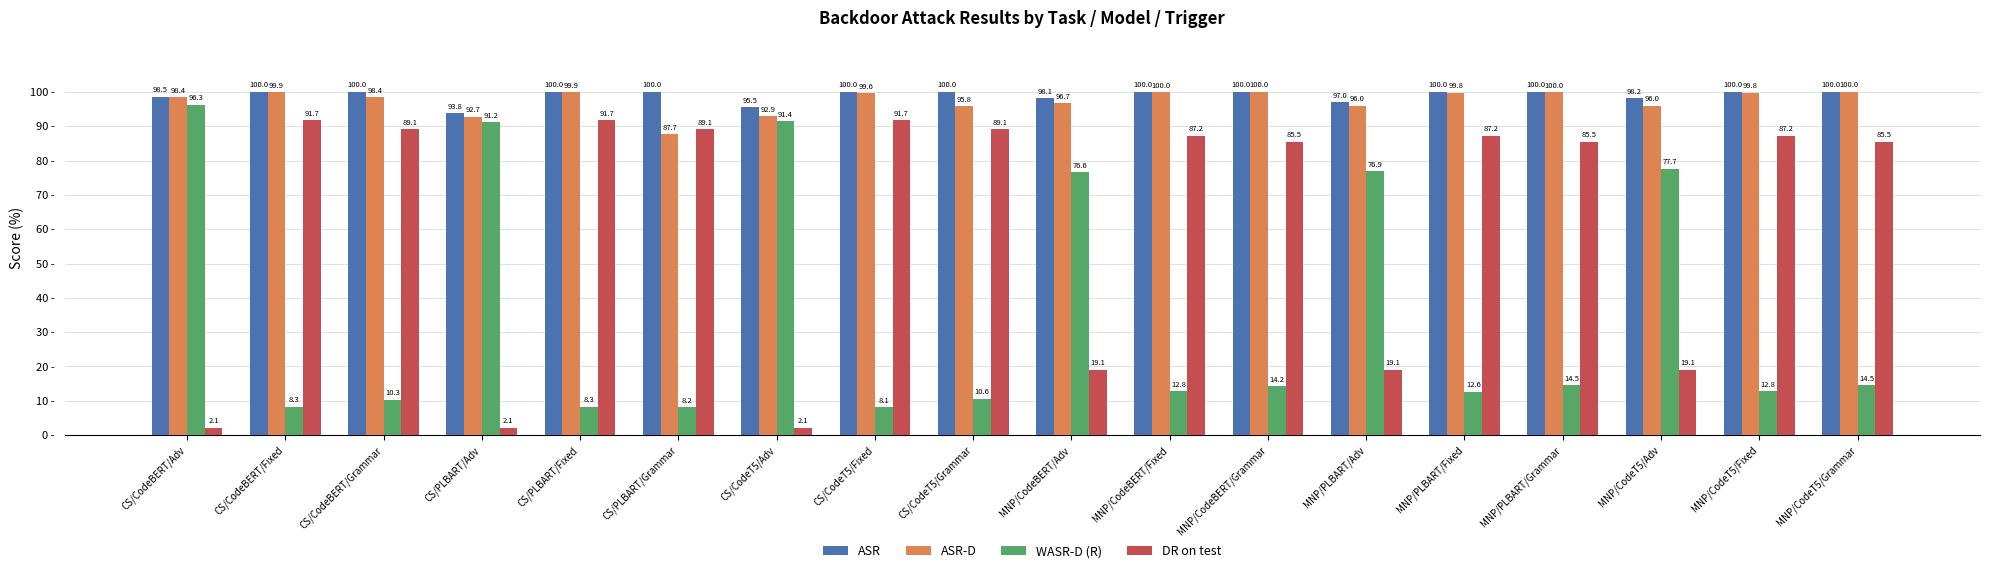

What are all the series names shown in the legend?

ASR, ASR-D, WASR-D (R), DR on test